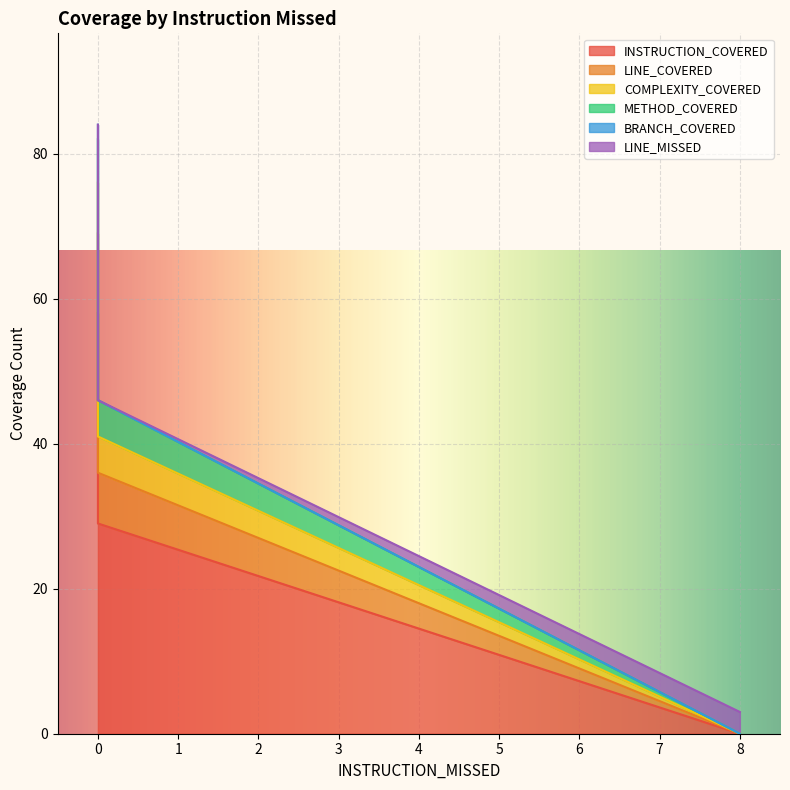

Reading left to right, transcribe all the data shown in this chart.

INSTRUCTION_COVERED: 8=0	0=29	0=31	0=58
LINE_COVERED: 8=0	0=7	0=9	0=11
COMPLEXITY_COVERED: 8=0	0=5	0=9	0=7
METHOD_COVERED: 8=0	0=5	0=9	0=6
BRANCH_COVERED: 8=0	0=0	0=0	0=2
LINE_MISSED: 8=3	0=0	0=0	0=0